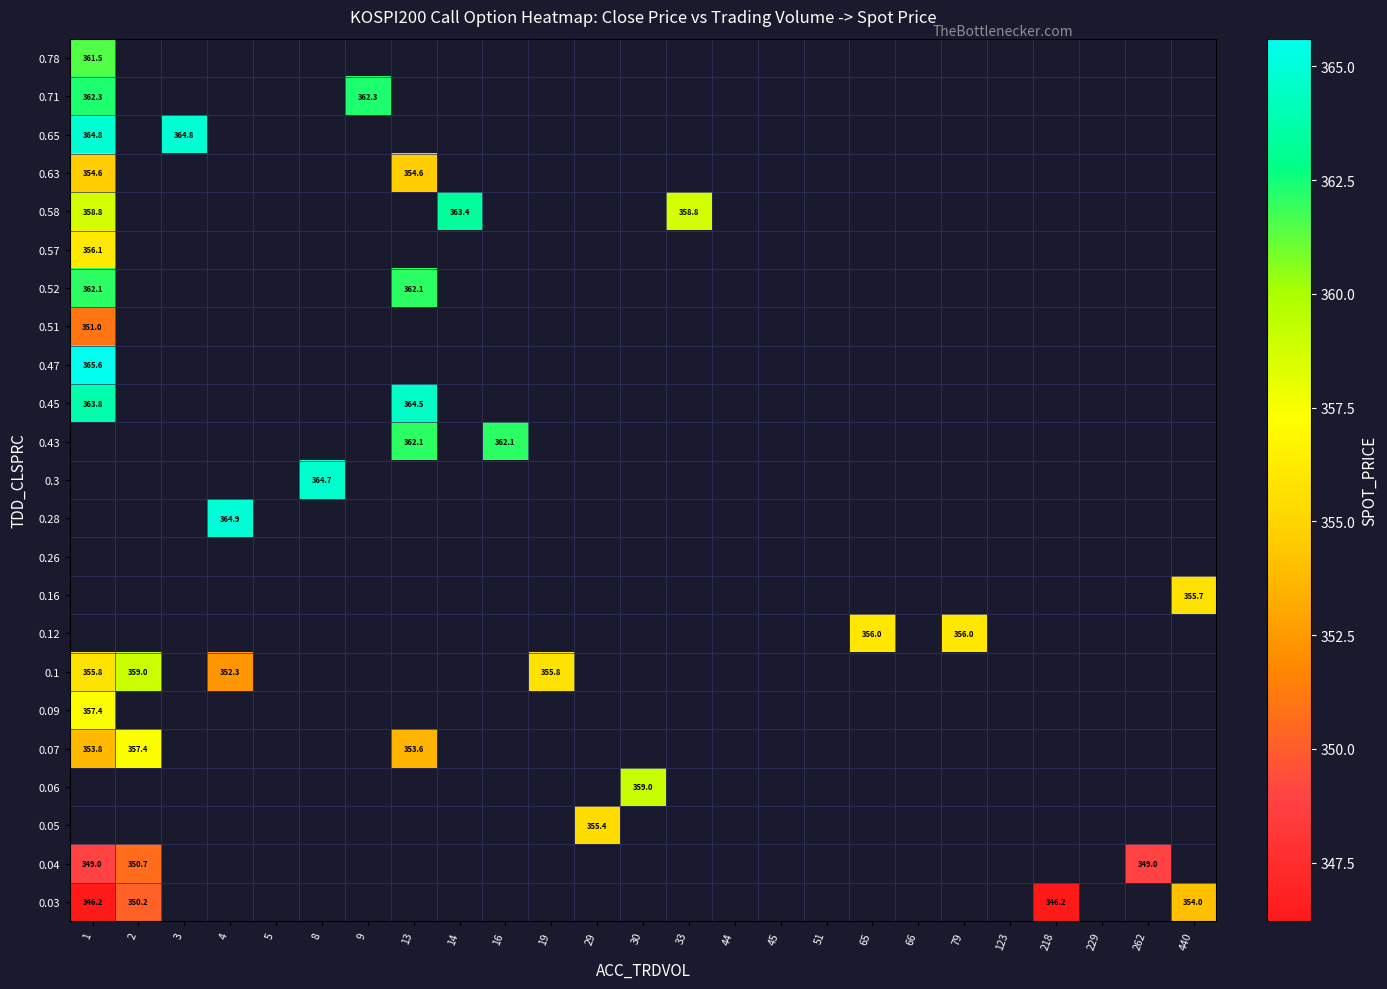

How many values in 0.3 are above zero?

1